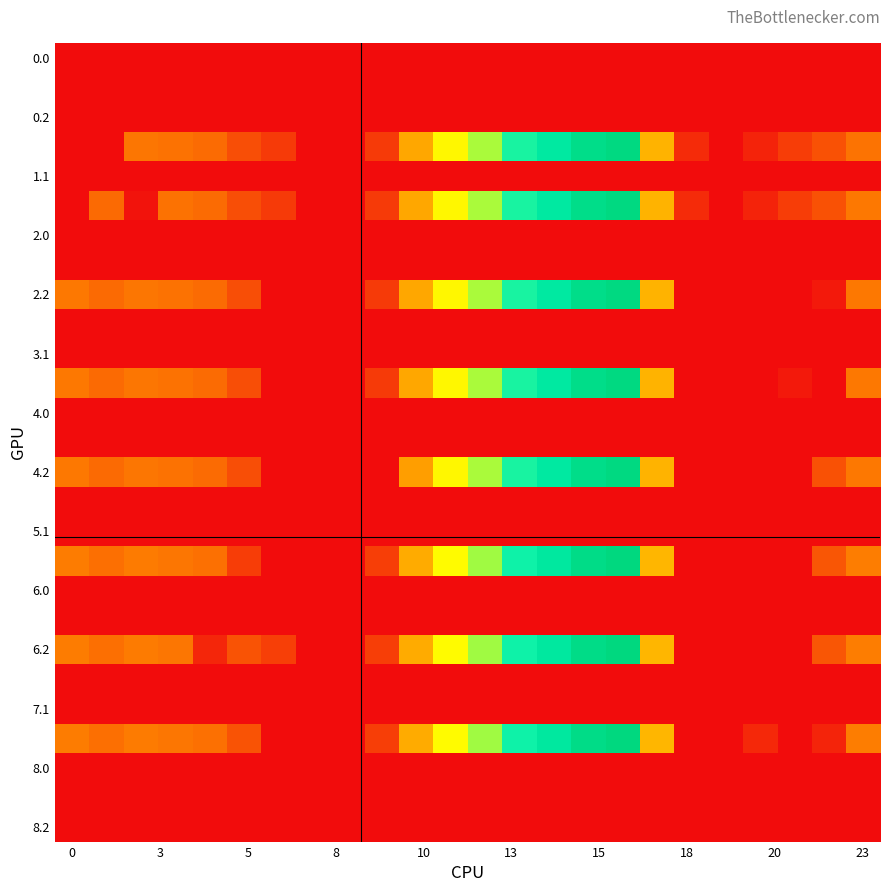

At which category is the sum across all series the highest?

16